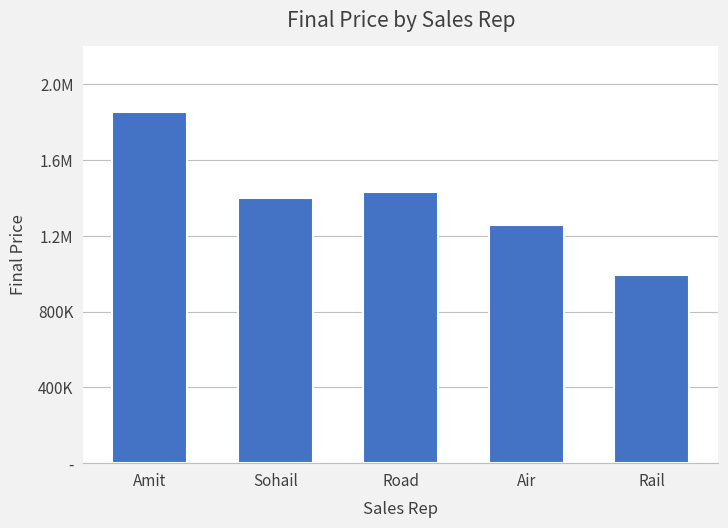

Are the bars horizontal?

No